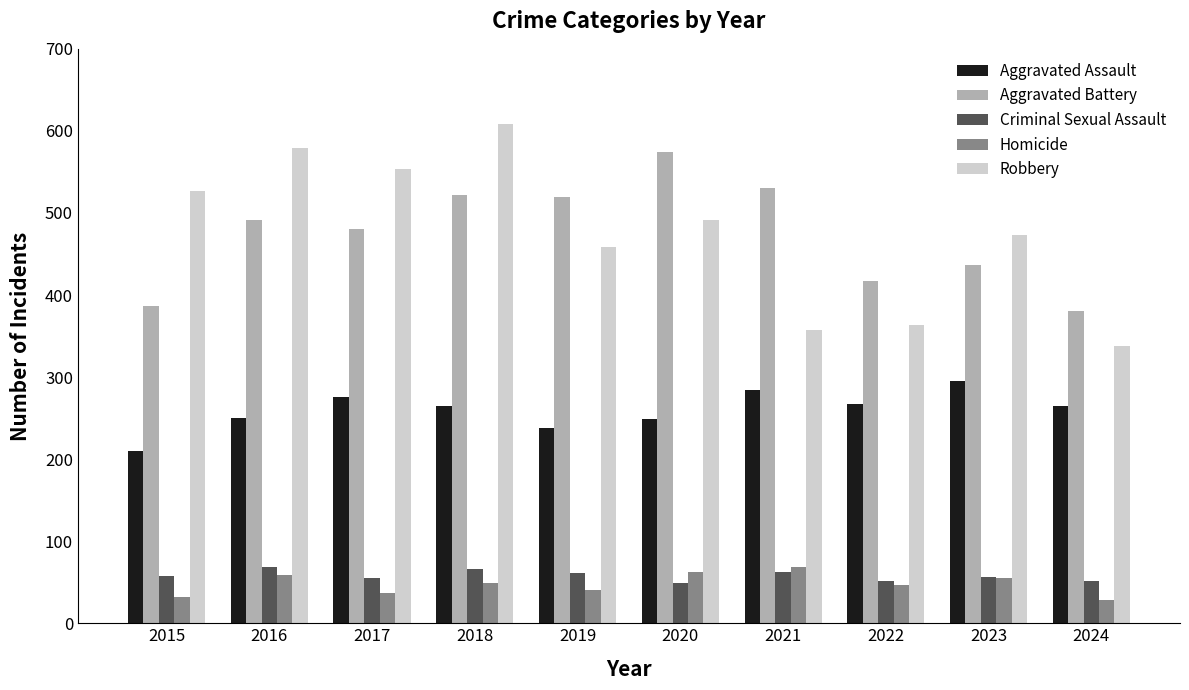

At which category does the chart reach its peak across all series?

2018